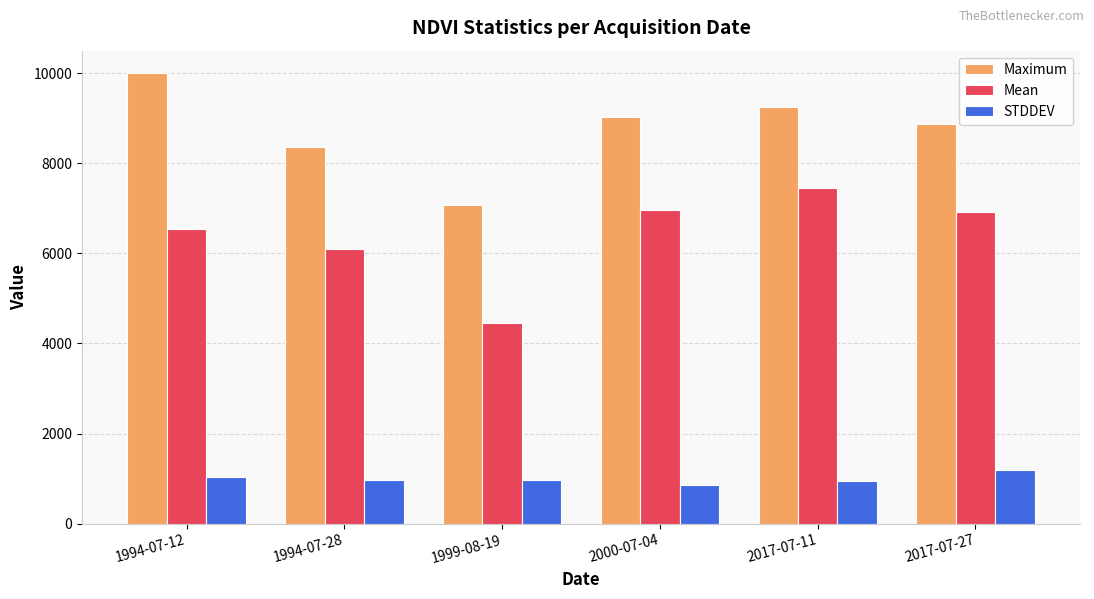

Rank the series by their maximum value, from lowest to highest.

STDDEV, Mean, Maximum